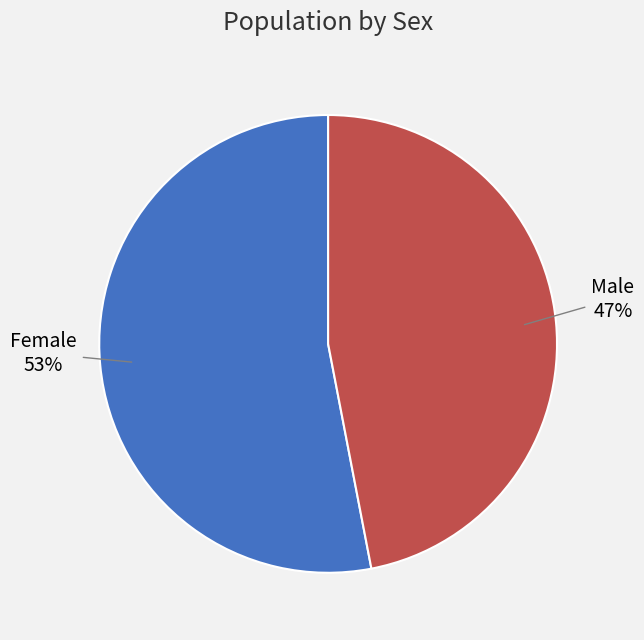

Approximately how many times larger is the value at Female compared to Male?

1.1